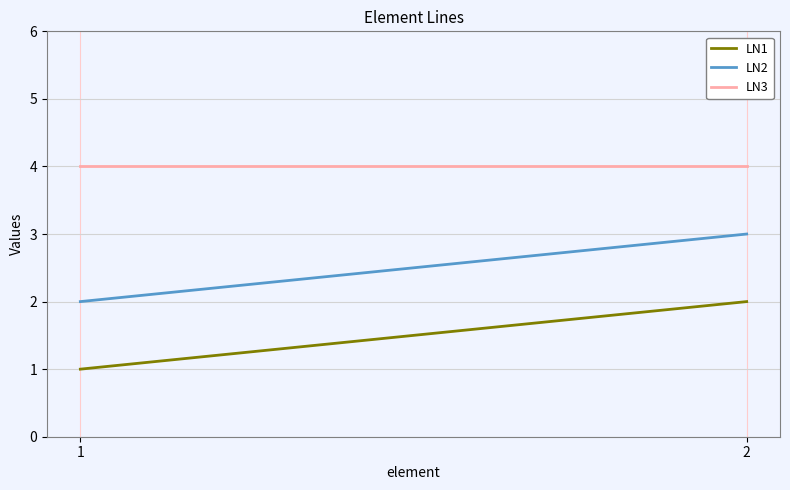

Reading right to left, extract all data points from this chart.

LN1: 2	1
LN2: 3	2
LN3: 4	4